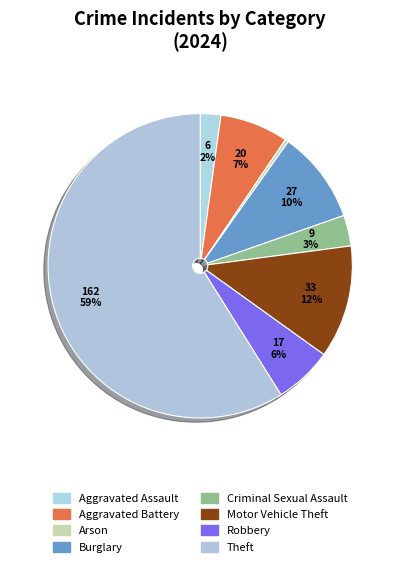

Is Theft the majority of the pie?

Yes